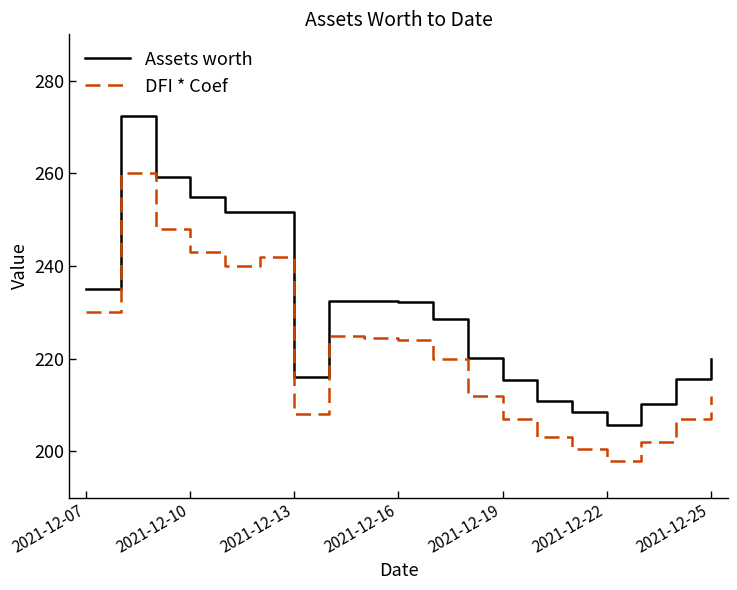

Rank the series by their maximum value, from lowest to highest.

DFI * Coef, Assets worth